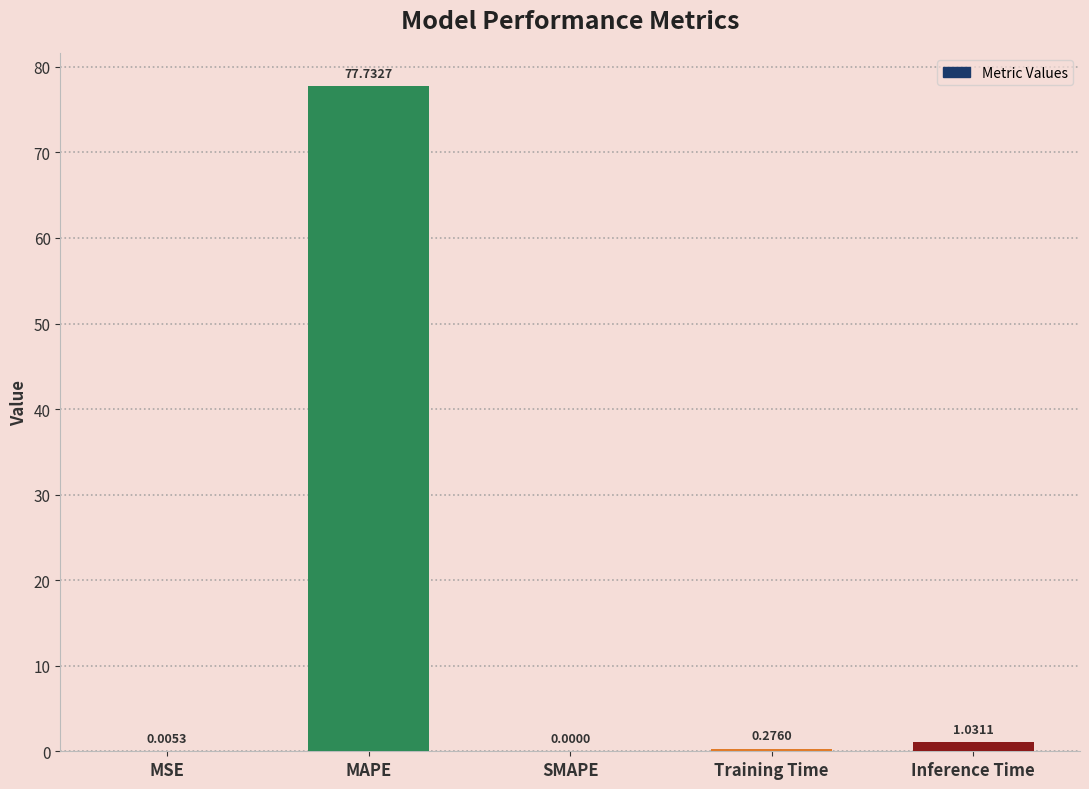

Which has a higher value, MSE or Inference Time?

Inference Time